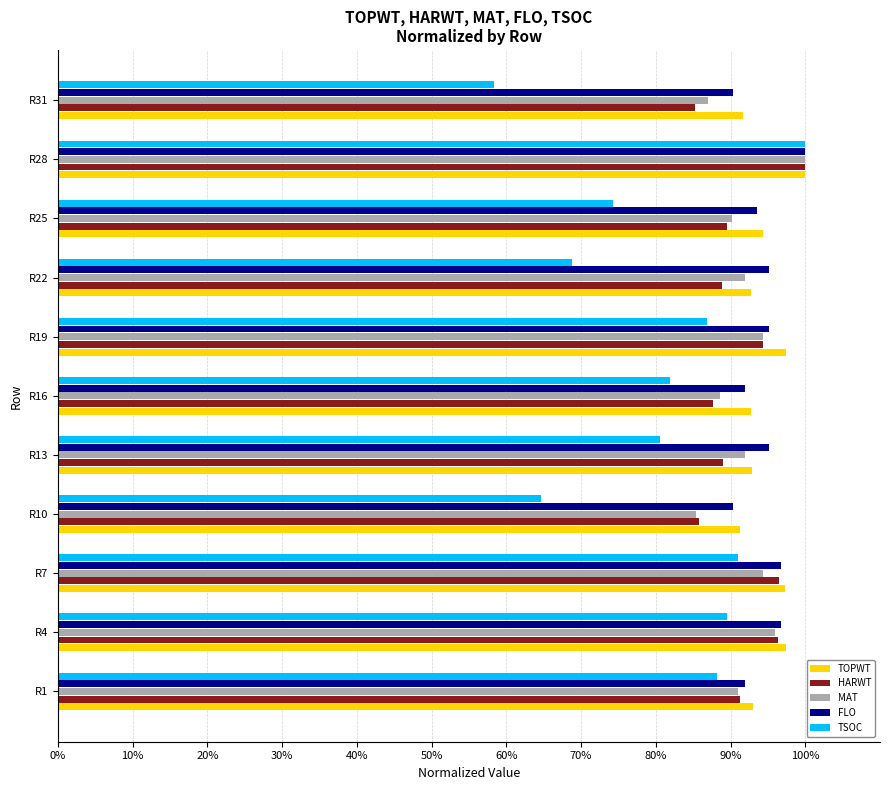

What is the greatest value displayed?

100.0